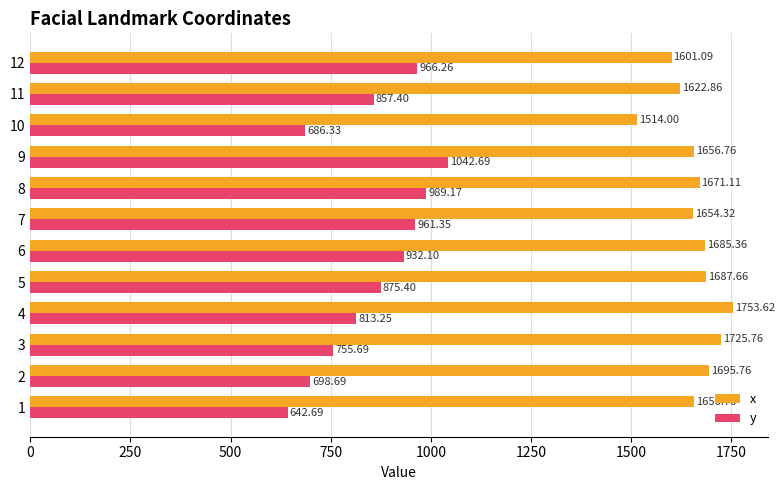

What is the difference between the second highest and second lowest values in the y series?

302.8